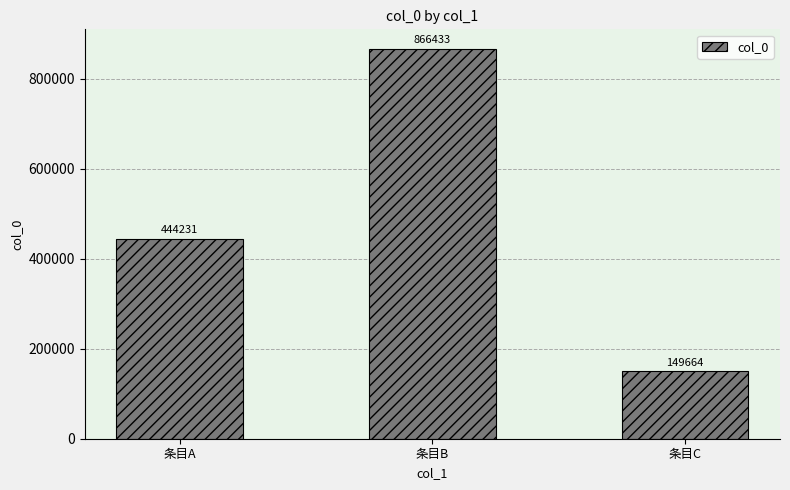

List the labels in order of value, smallest first.

条目C, 条目A, 条目B